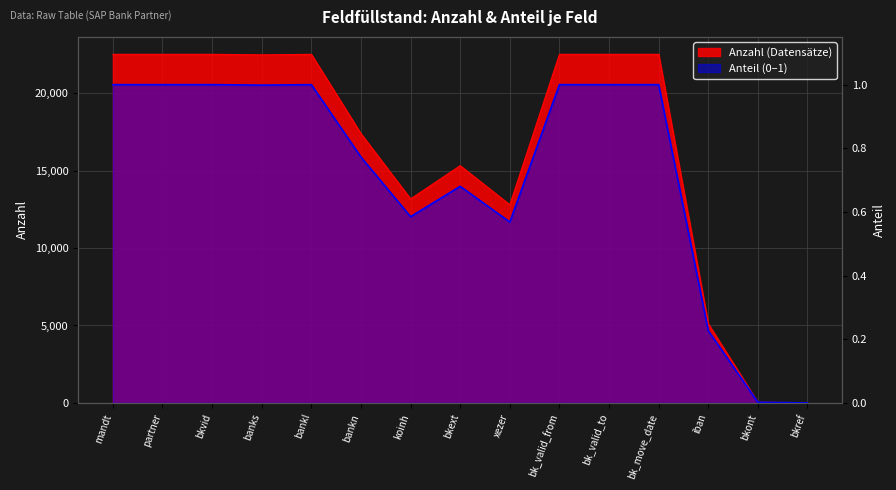

What is the value of the Anzahl point at the 10th from the left?

22501.0